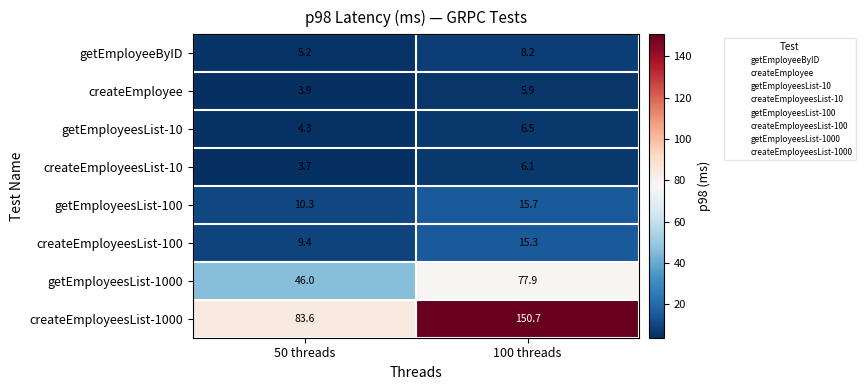

Rank the series by their maximum value, from highest to lowest.

createEmployeesList-1000, getEmployeesList-1000, getEmployeesList-100, createEmployeesList-100, getEmployeeByID, getEmployeesList-10, createEmployeesList-10, createEmployee